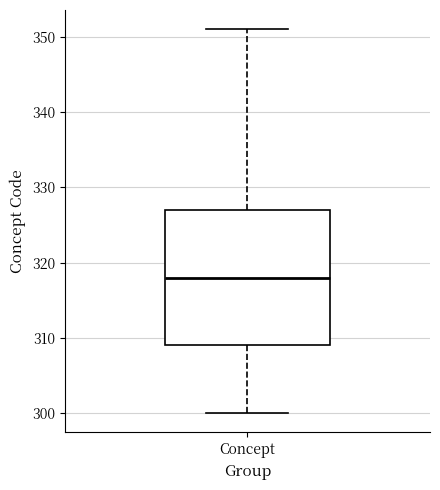

Read this box plot against the y-axis: the position of the median line, the range covered by the box, and the ends of both whiskers. The values are not printed on the chart, so give them approximately, as read against the axis.

median 318, box 309 to 327, whiskers 300 to 351